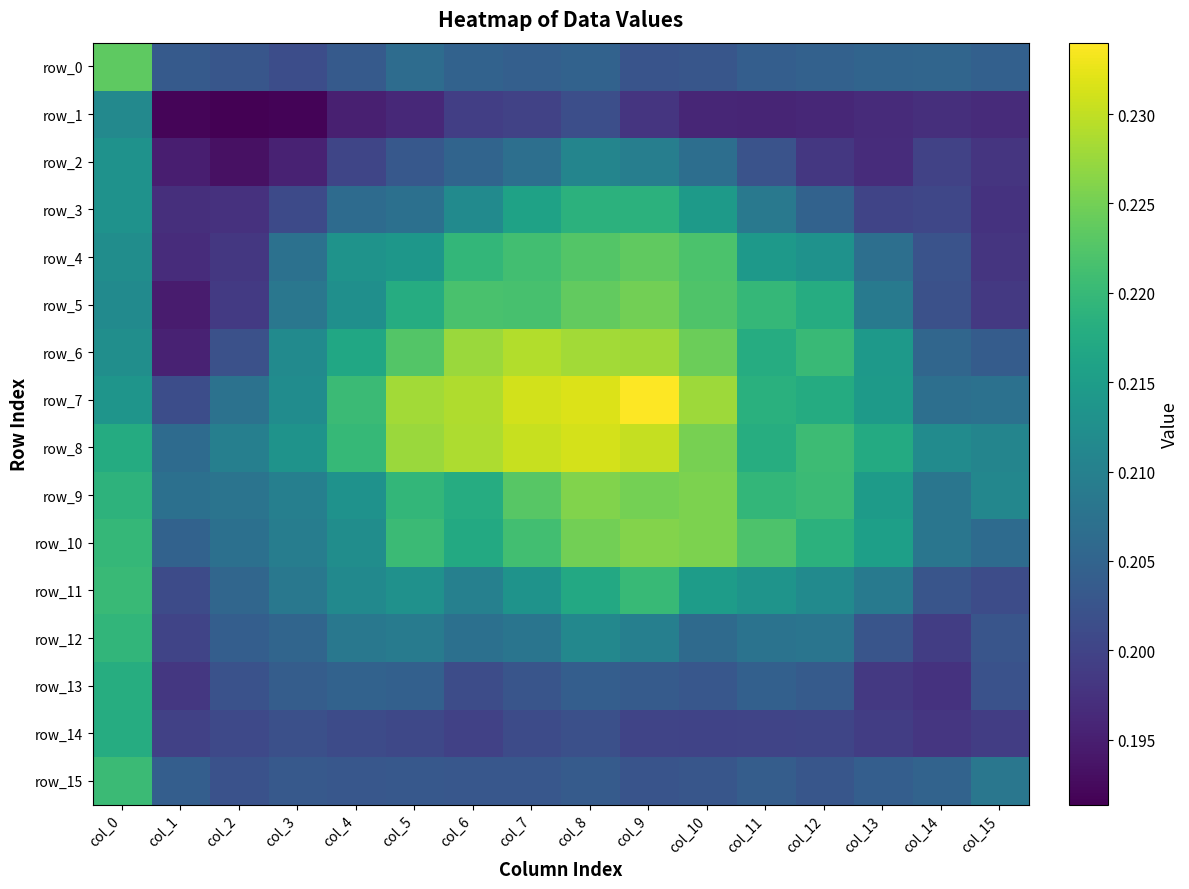

Read the row_15 value at col_8.

0.2